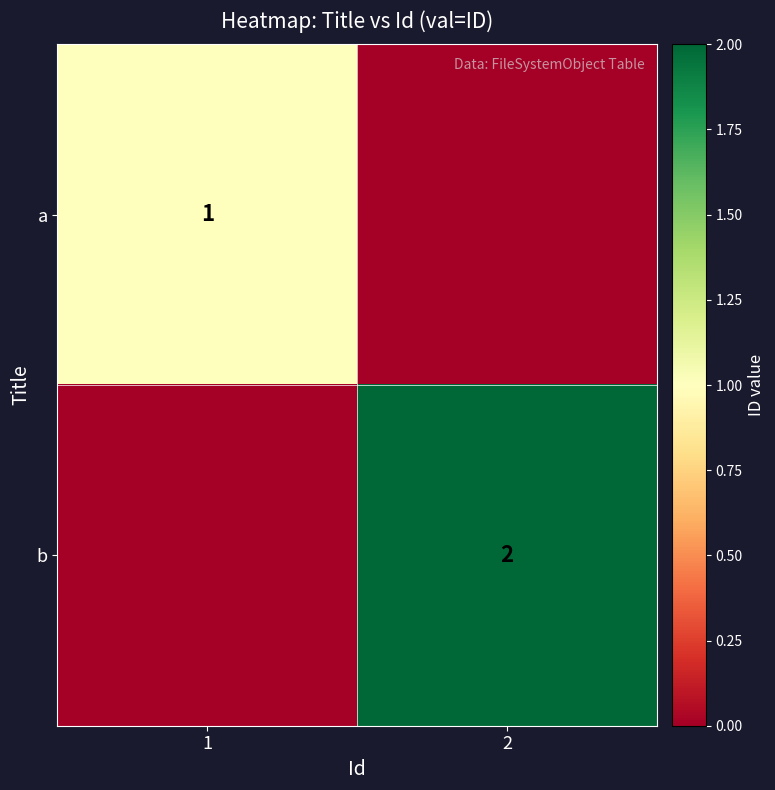

The b series shows 3 at 2. True or false?

False